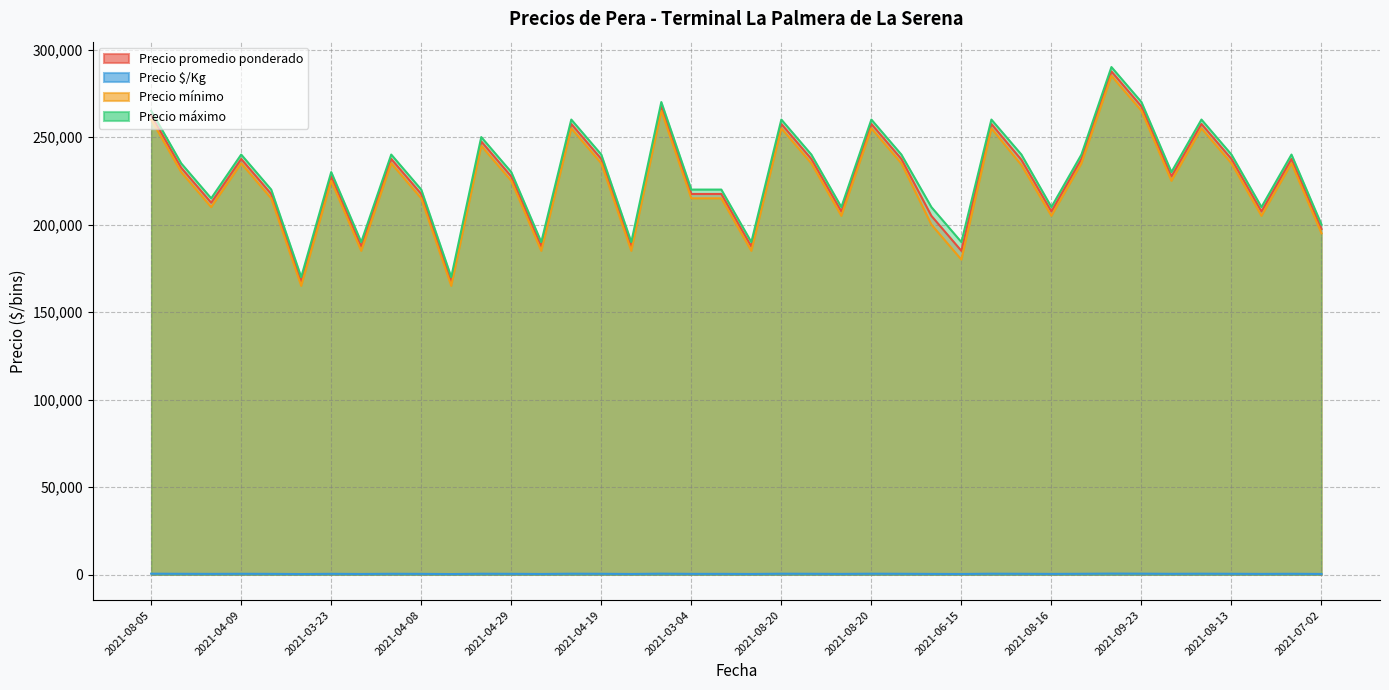

At how many categories does at least one series exceed 192927?

33